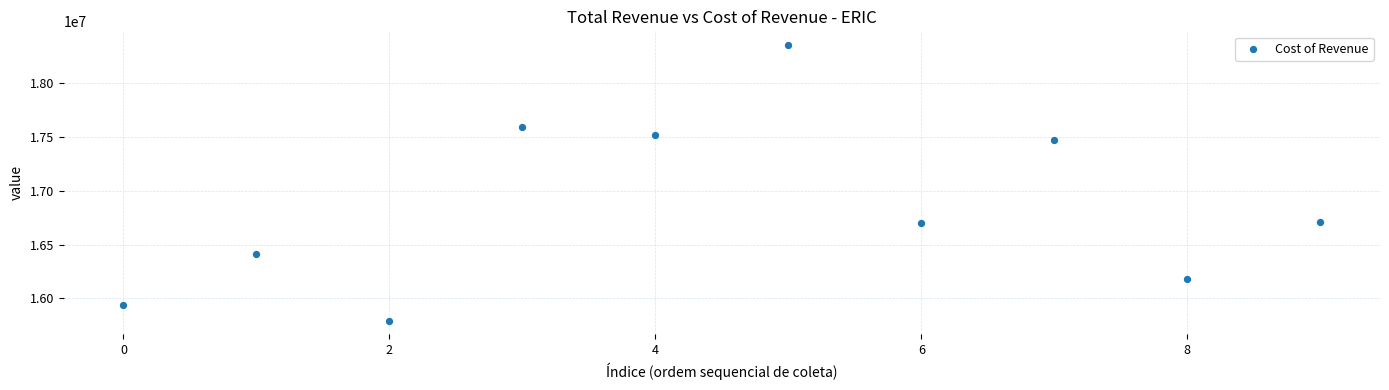

What is the average Y value?

16865650